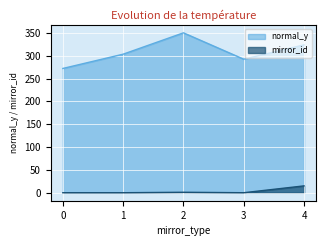

At how many categories does at least one series exceed 199?

5